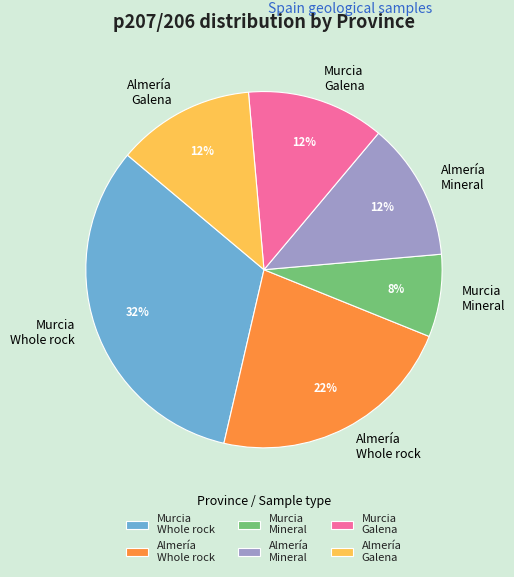

What is the largest slice in the pie chart?

Murcia Whole rock